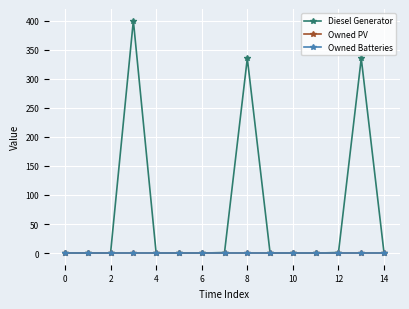

What is the maximum value shown in the chart?

400